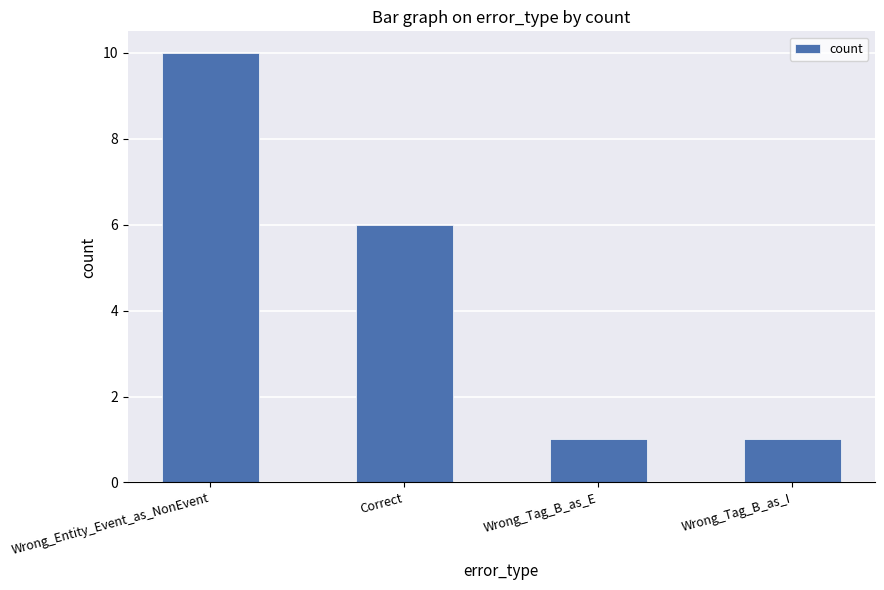

Is it true that the value at Wrong_Tag_B_as_I is 0?

False